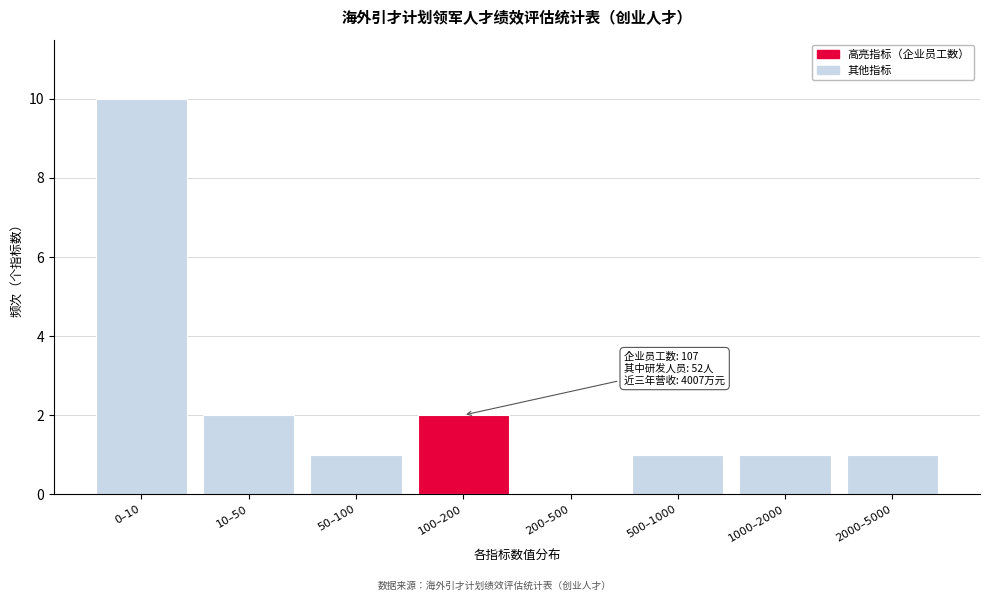

Reading left to right, extract all data points from this chart.

0–10=10	10–50=2	50–100=1	100–200=2	200–500=0	500–1000=1	1000–2000=1	2000–5000=1